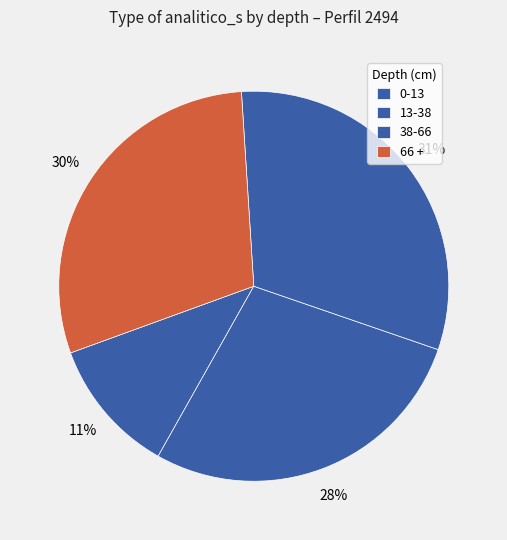

Rank the categories by value from lowest to highest.

0-13, 13-38, 66 +, 38-66